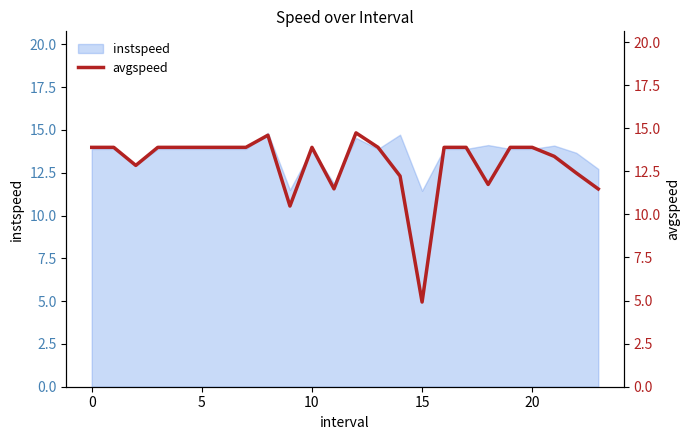

Which label corresponds to the largest value in the chart?

12